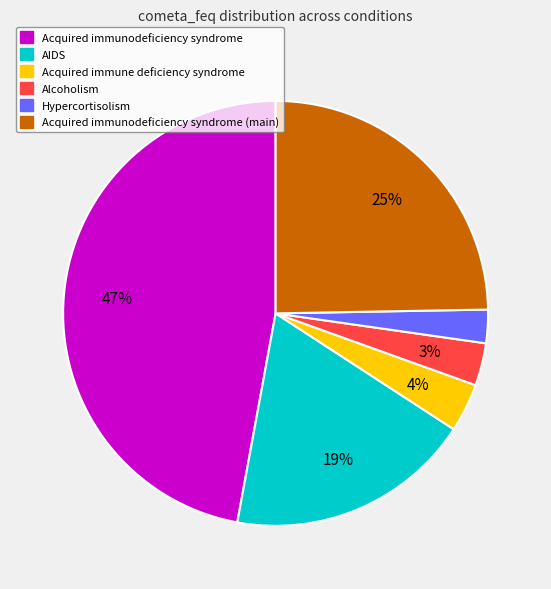

To the nearest percent, what is the average slice percentage?

17%